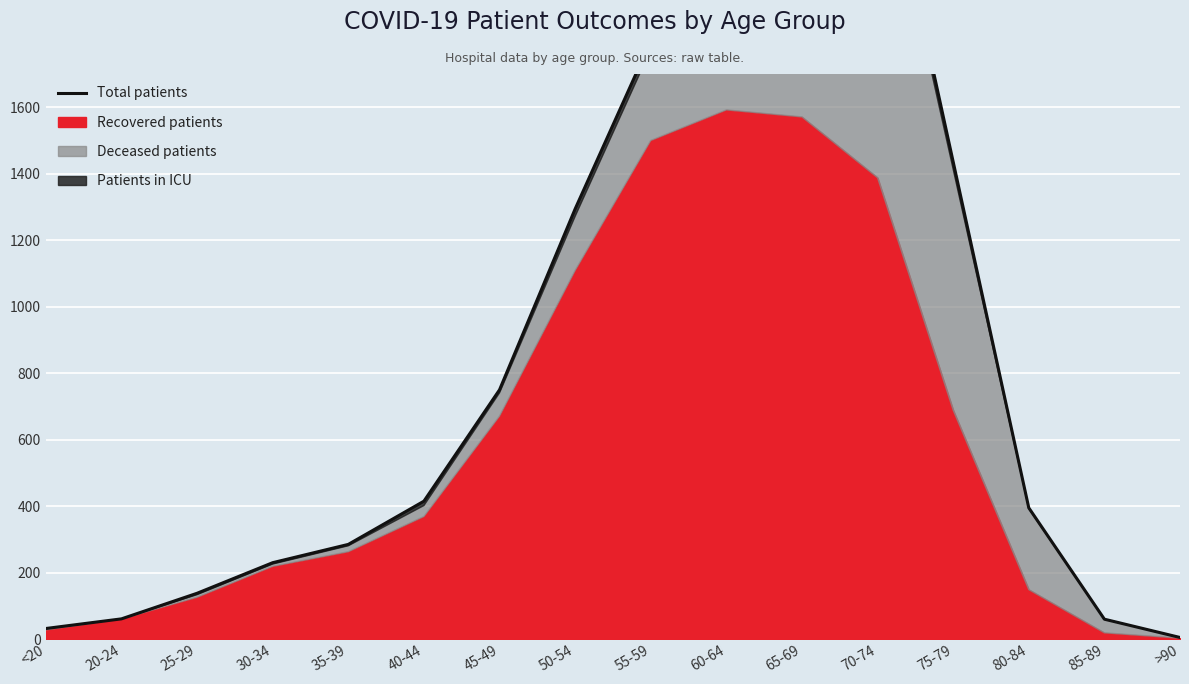

Where does the data first go above 415?

45-49